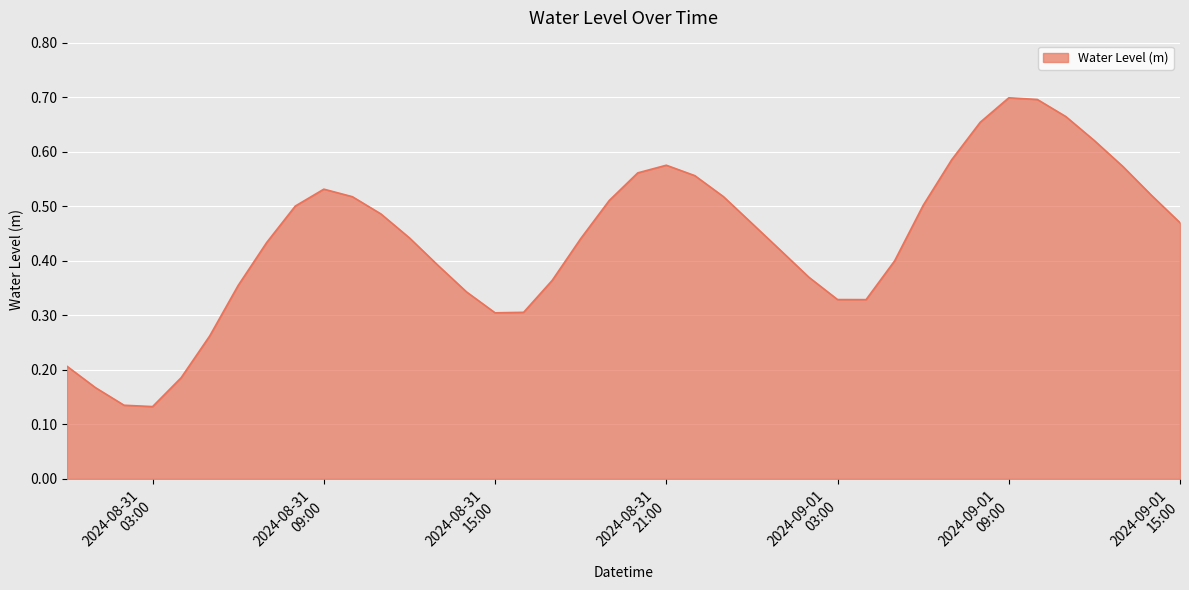

How many lines are shown in the chart?

1